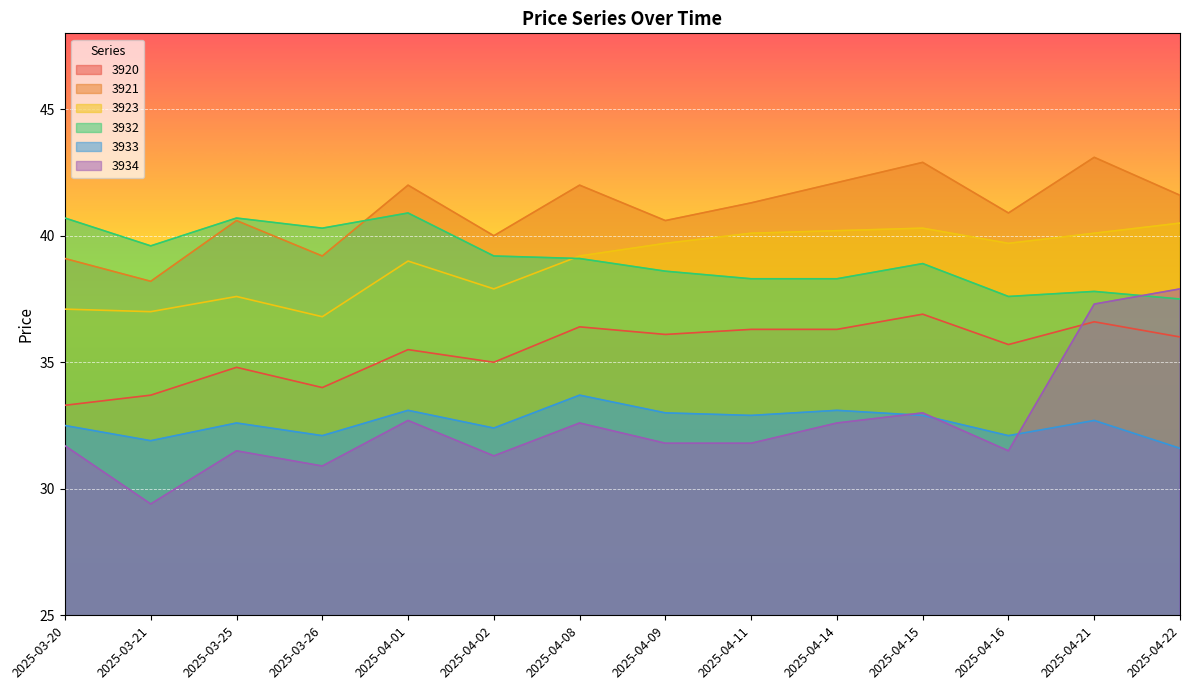

At which category is the sum across all series the highest?

2025-04-21